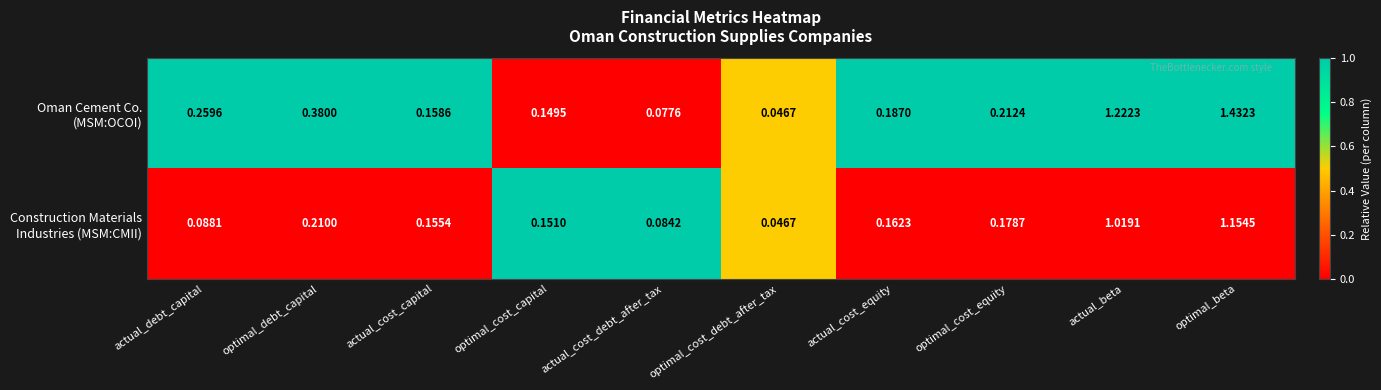

At which category is the sum across all series the highest?

optimal_beta